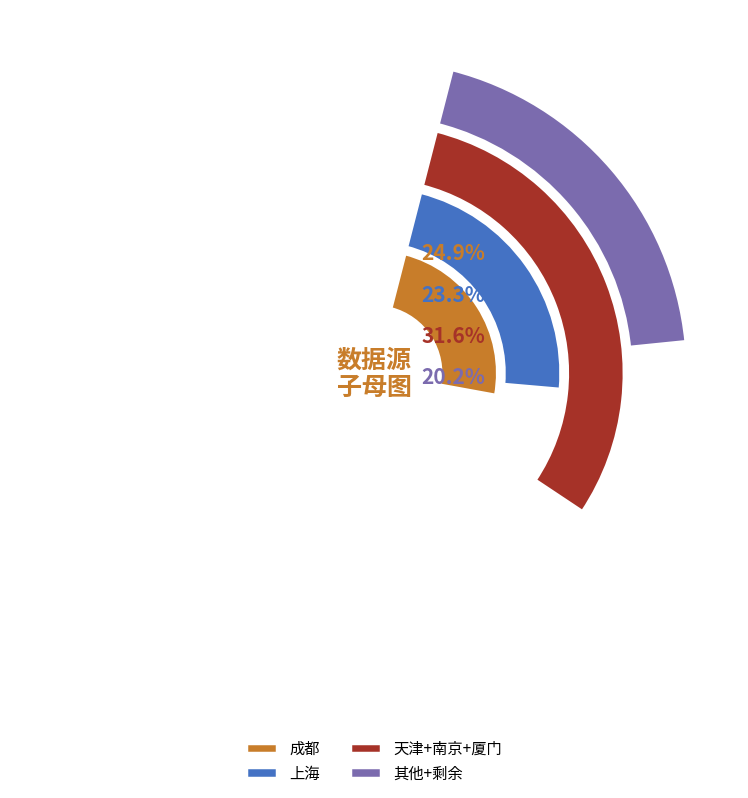

The 南昌 slice represents 13% of the pie. True or false?

False